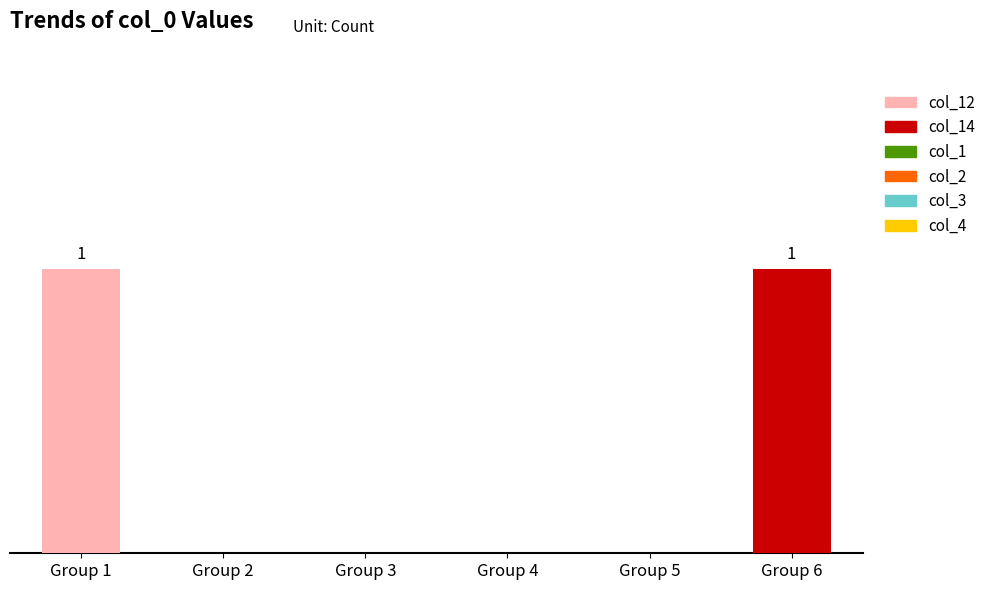

Are the bars grouped side by side (vs. stacked)?

No